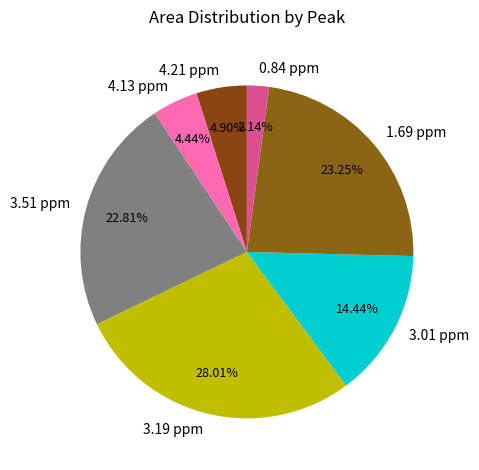

Is there a majority slice in this chart?

No